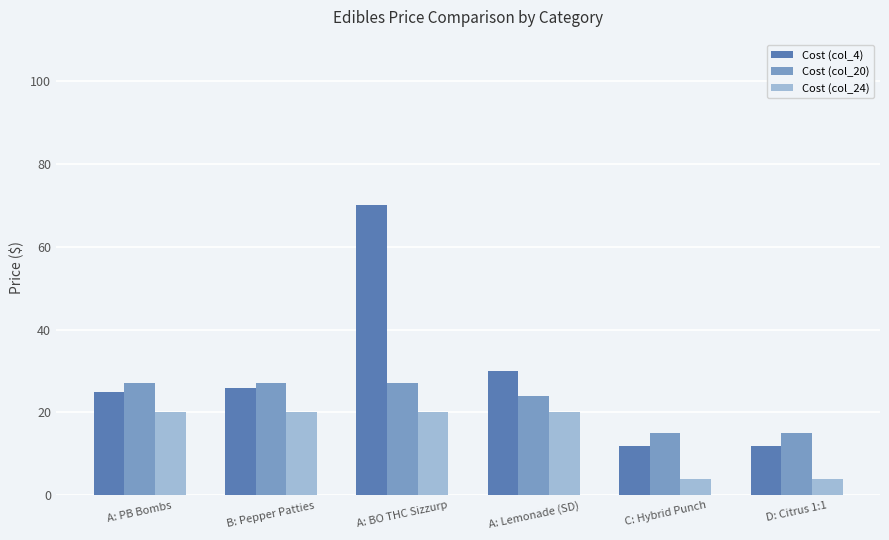

Reading right to left, transcribe all the data shown in this chart.

Cost (col_4): D: Citrus 1:1=12	C: Hybrid Punch=12	A: Lemonade (SD)=30	A: BO THC Sizzurp=70	B: Pepper Patties=26	A: PB Bombs=25
Cost (col_20): D: Citrus 1:1=15	C: Hybrid Punch=15	A: Lemonade (SD)=24	A: BO THC Sizzurp=27	B: Pepper Patties=27	A: PB Bombs=27
Cost (col_24): D: Citrus 1:1=4	C: Hybrid Punch=4	A: Lemonade (SD)=20	A: BO THC Sizzurp=20	B: Pepper Patties=20	A: PB Bombs=20